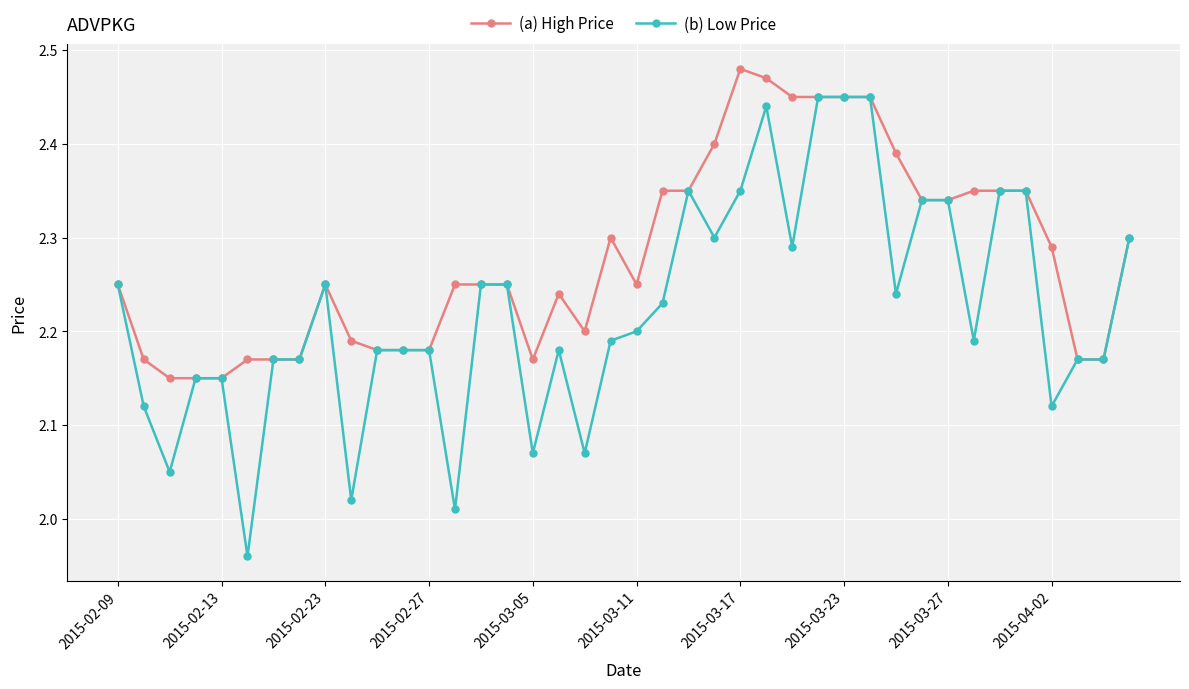

Which series has the largest total across all categories?

(a) High Price